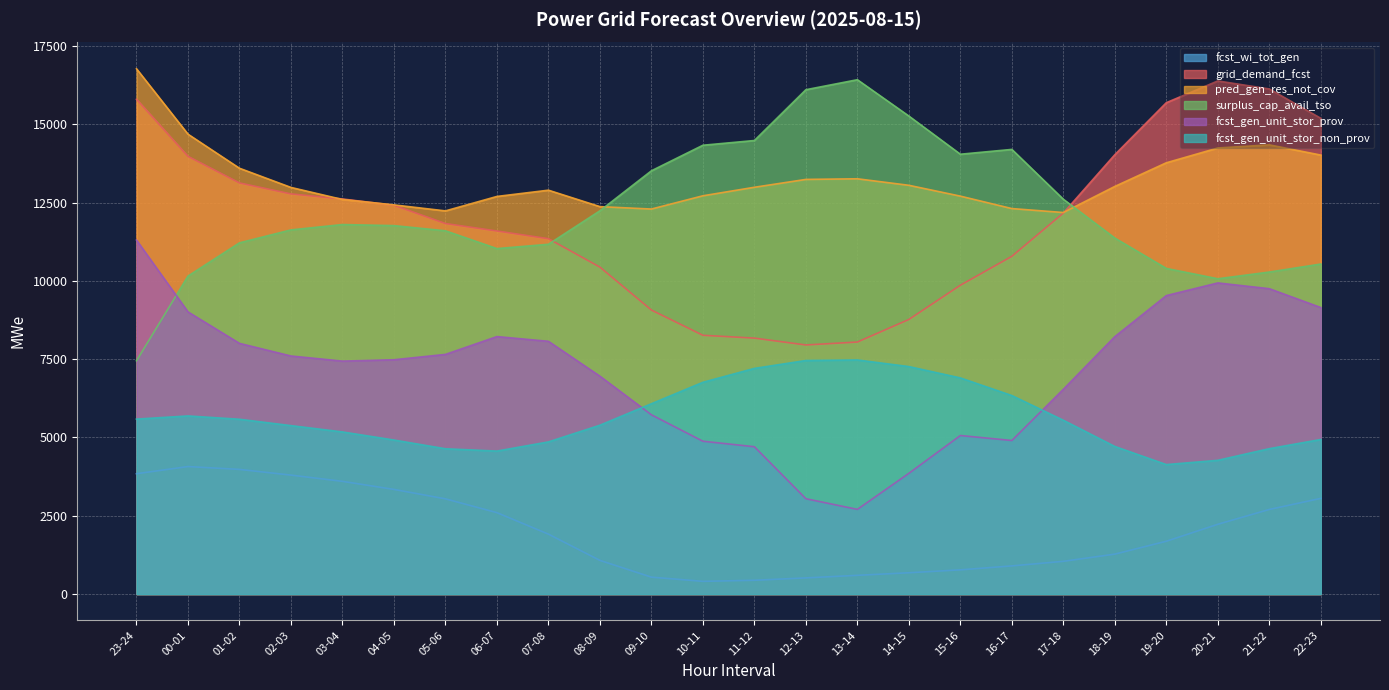

What is the sum of the fcst_gen_unit_stor_prov values at 02-03 and 00-01?

16610